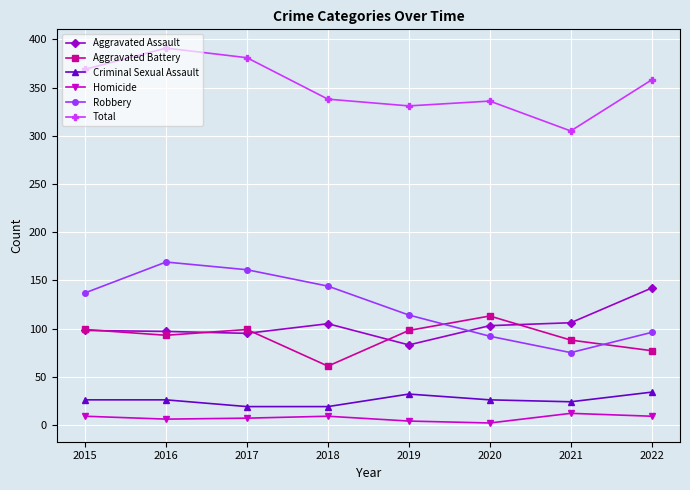

Which series has the largest total across all categories?

Total